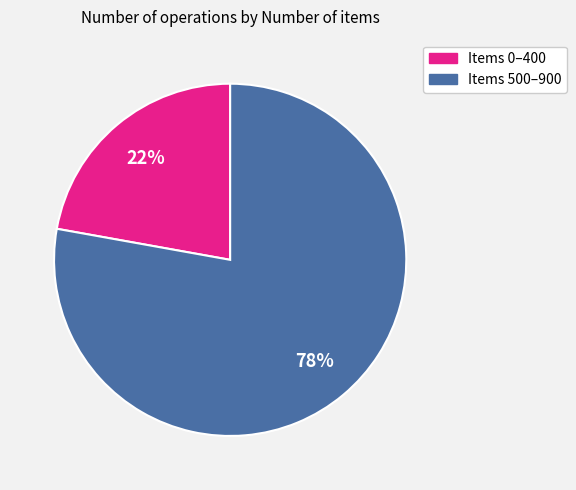

Does any single category account for the majority?

Yes